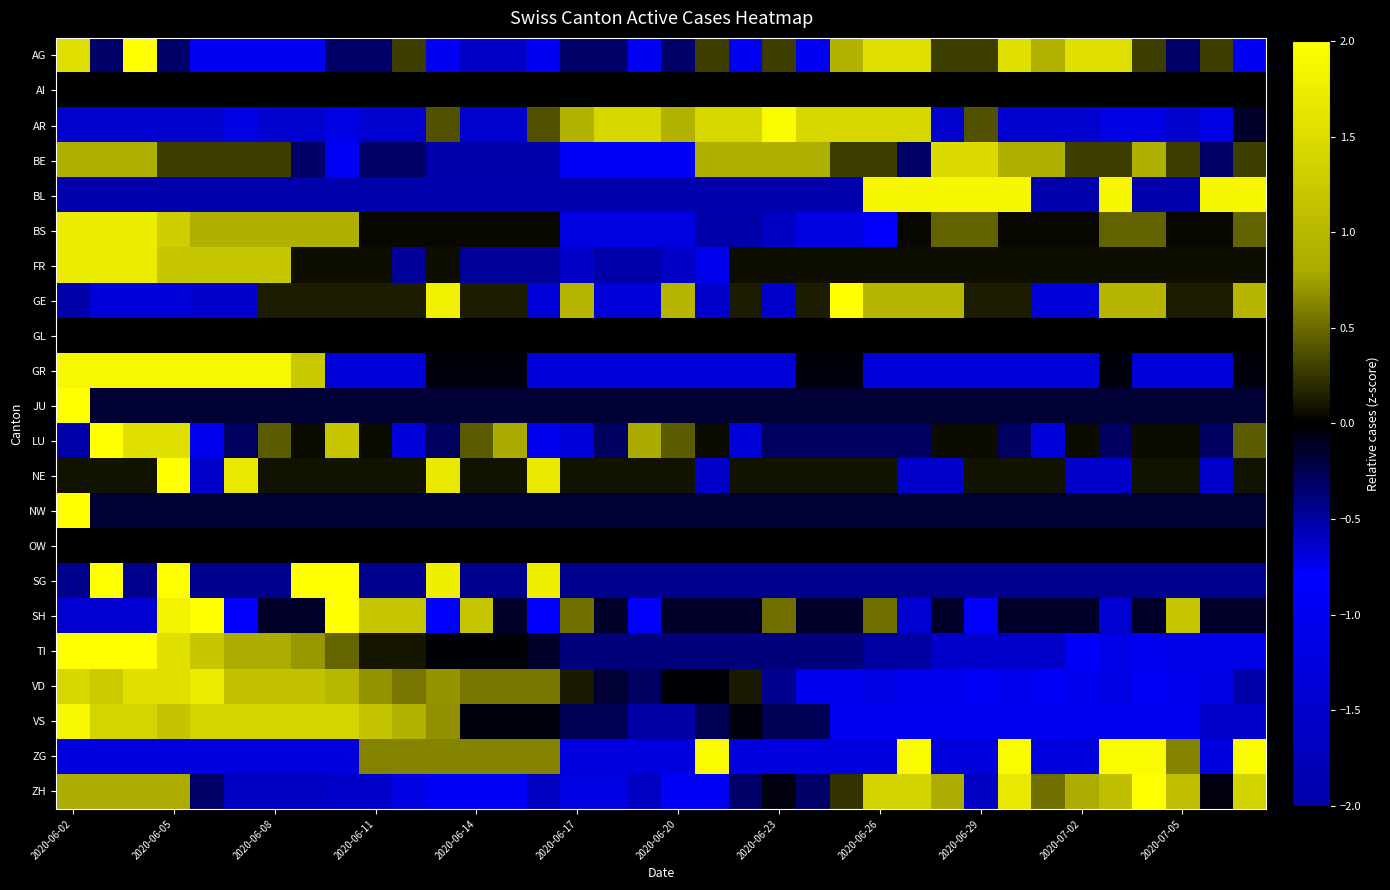

Which series has the largest range (max minus min)?

LU